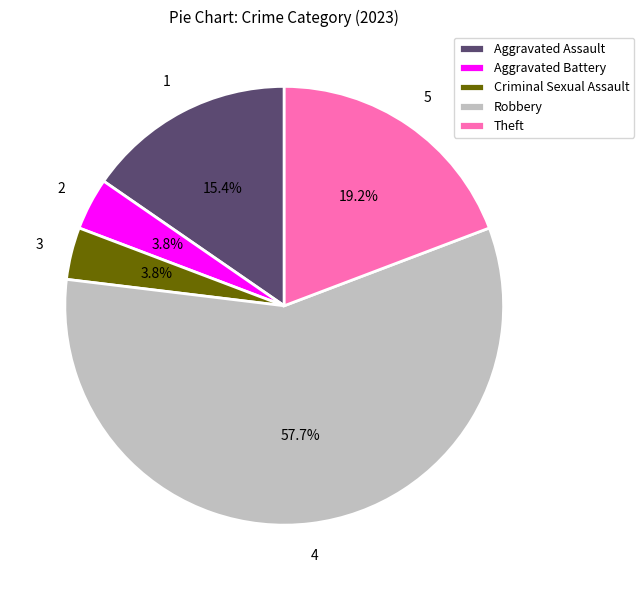

How many slices are in this pie chart?

5